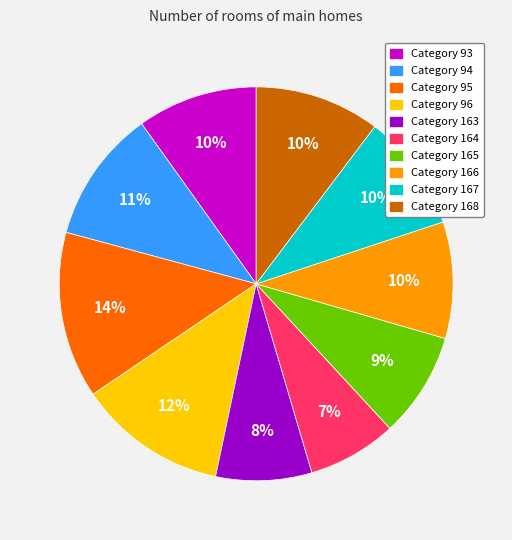

Is it true that Category 93 is 10% of the pie?

True